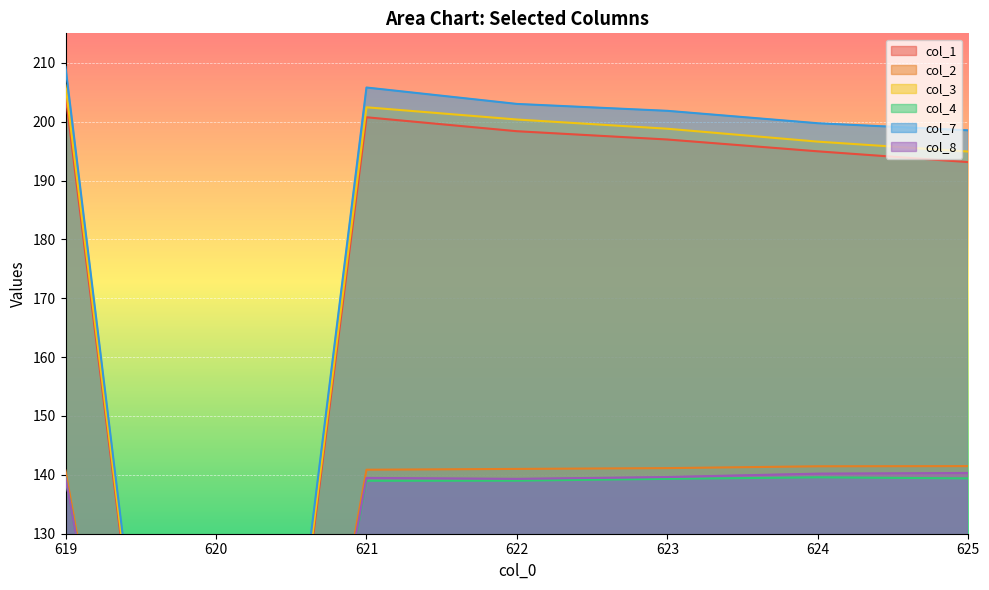

Reading left to right, what are all the values shown in this chart?

col_1: 204.5	0.0	200.7	198.4	197.0	195.0	193.1
col_2: 140.7	0.0	140.9	141.0	141.1	141.5	141.5
col_3: 206.2	0.0	202.4	200.4	198.8	196.6	194.9
col_4: 139.4	0.0	139.0	139.0	139.3	139.6	139.4
col_7: 209.3	0.0	205.8	203.0	201.8	199.7	198.5
col_8: 139.4	0.0	139.5	139.3	139.6	140.2	140.3